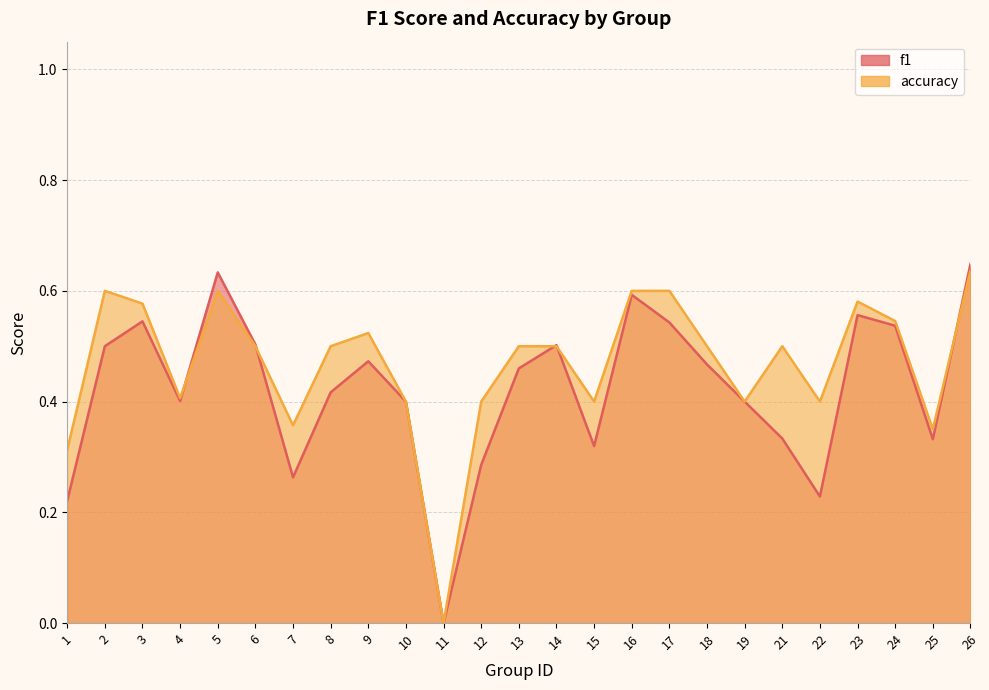

What is the maximum value for f1?

0.6